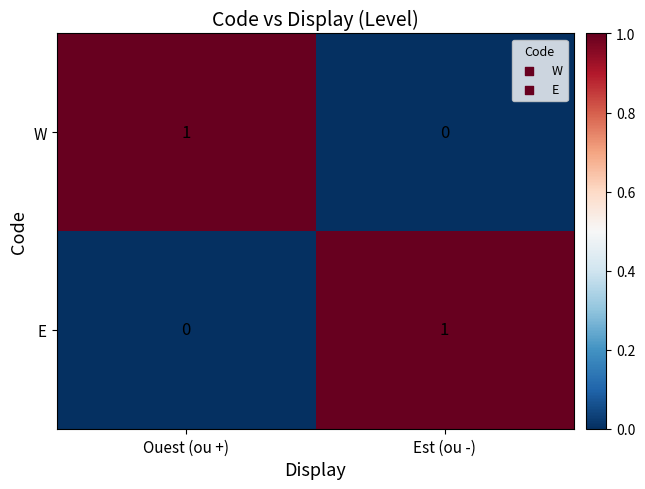

At which label does W reach its minimum?

Est (ou -)